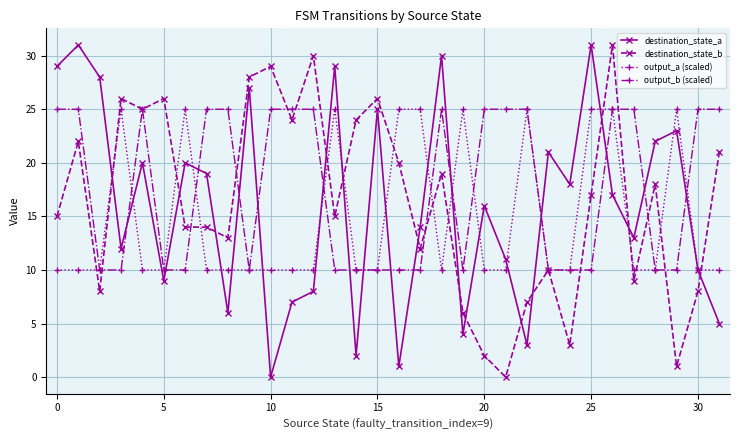

Which series ends up on top after the final intersection of destination_state_a and output_b (scaled)?

output_b (scaled)